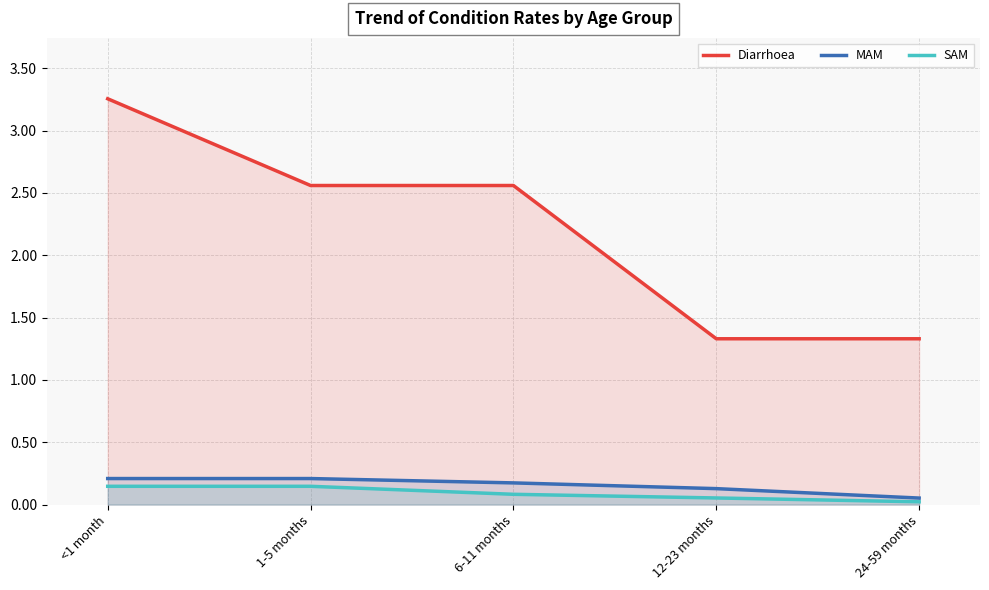

The SAM series shows 0.1 at 6-11 months. True or false?

False